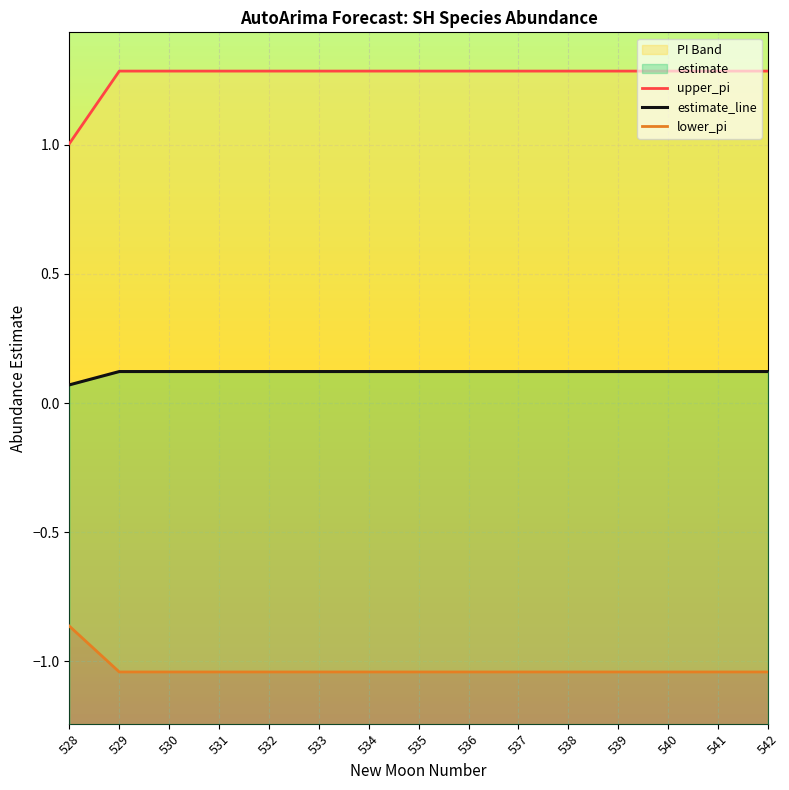

Which label corresponds to the smallest value in the chart?

529